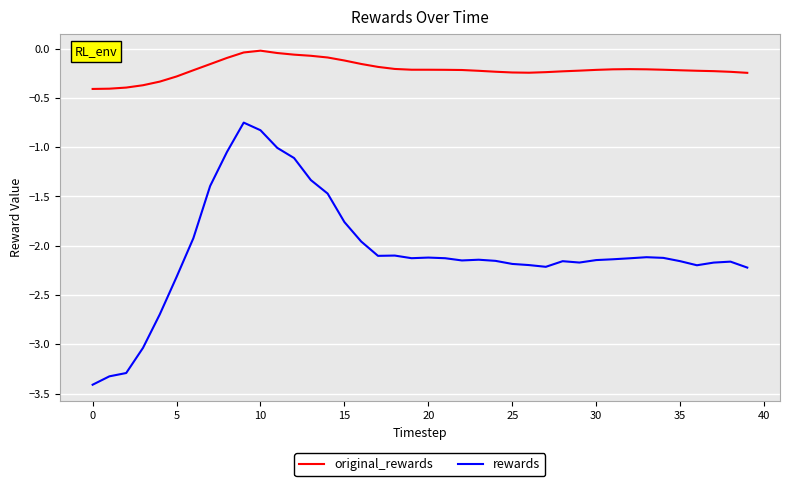

True or false: original_rewards and rewards intersect in this chart.

False